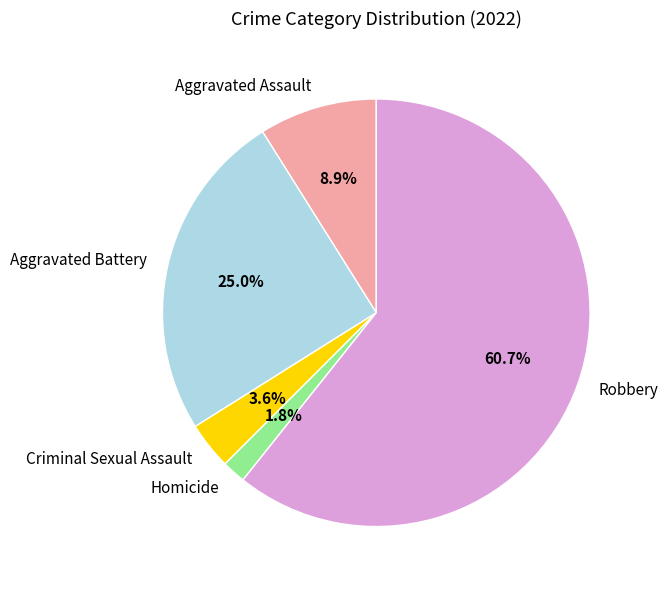

To the nearest percent, what is the average slice percentage?

20%